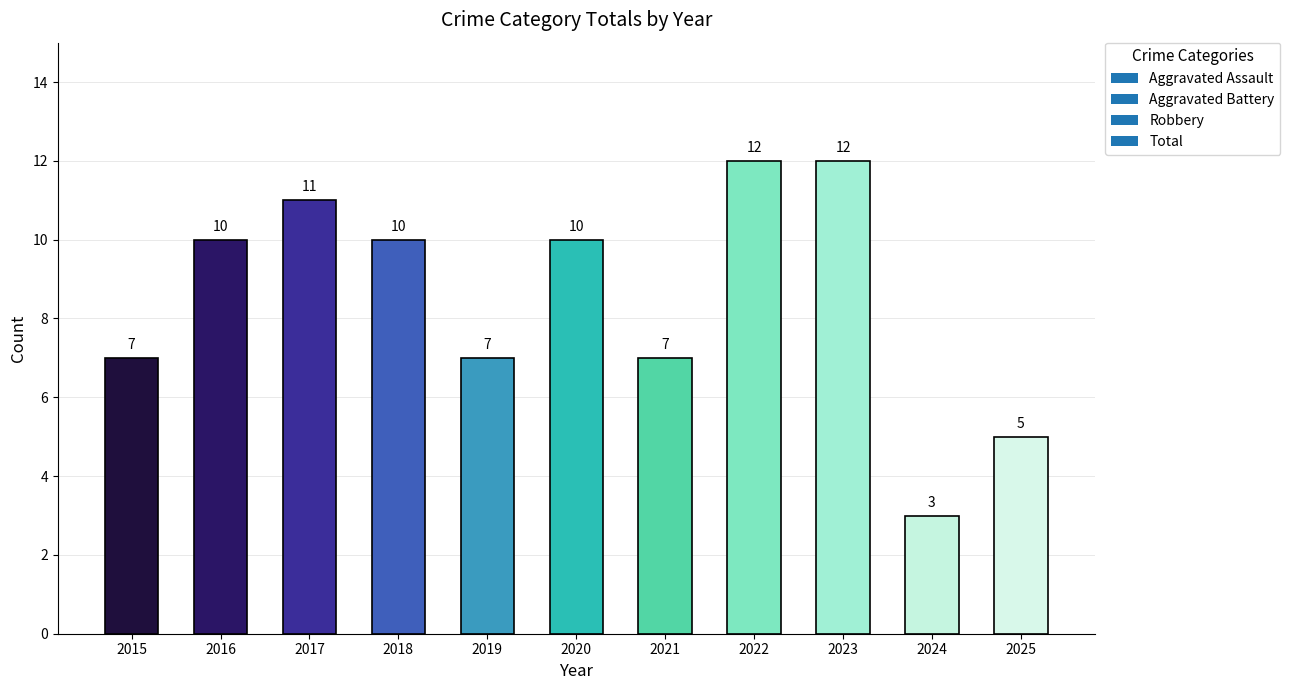

What is the value of the 4th bar from the left?

10